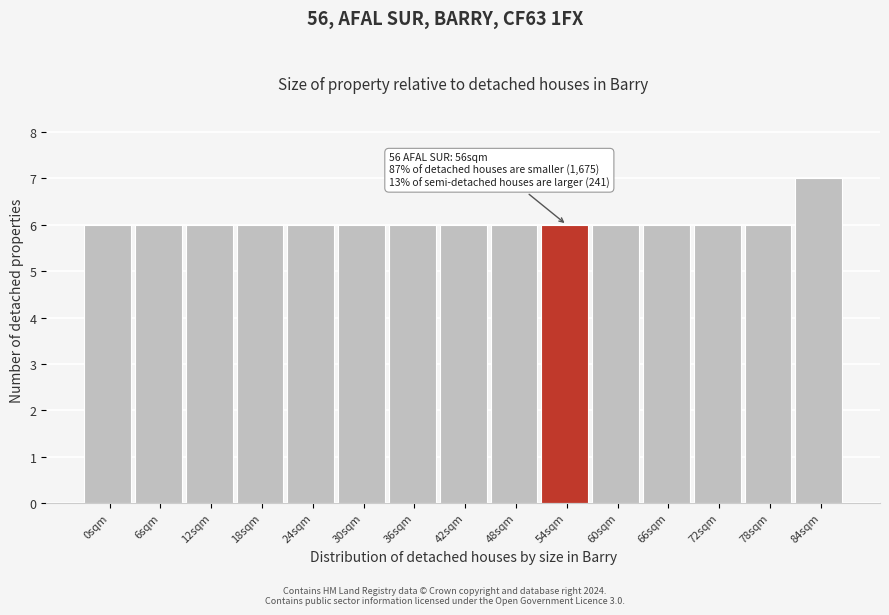

Reading left to right, extract all data points from this chart.

6	6	6	6	6	6	6	6	6	6	6	6	6	6	7